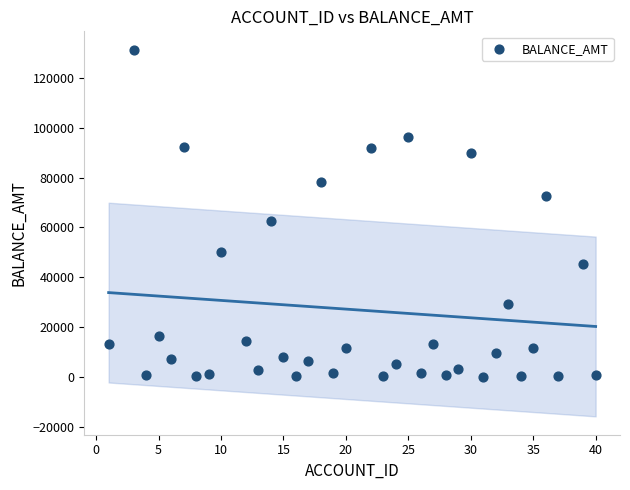

What Y value in the scatter plot is closest to 65748?

62495.8